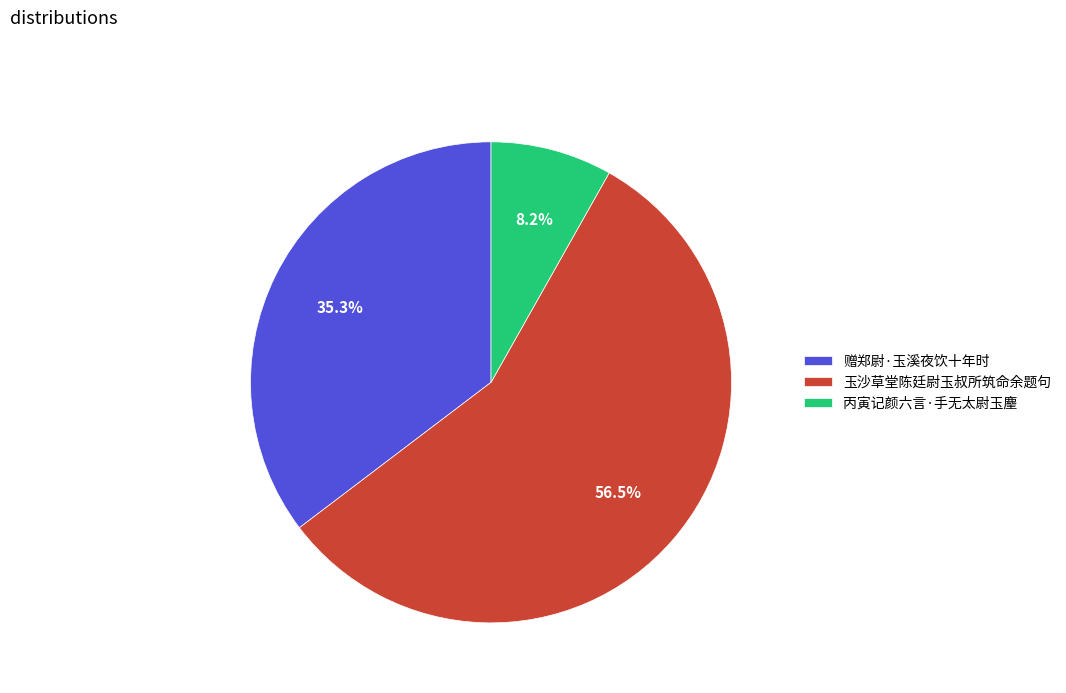

To the nearest percent, what percentage of the pie is 赠郑尉·玉溪夜饮十年时?

35%